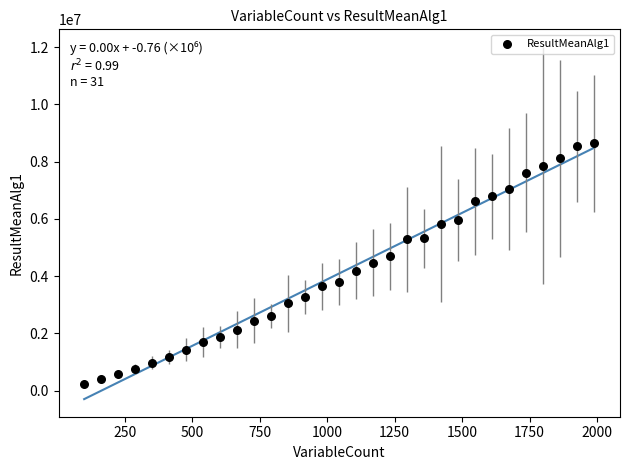

What is the range of Y values (max minus min)?

8405146